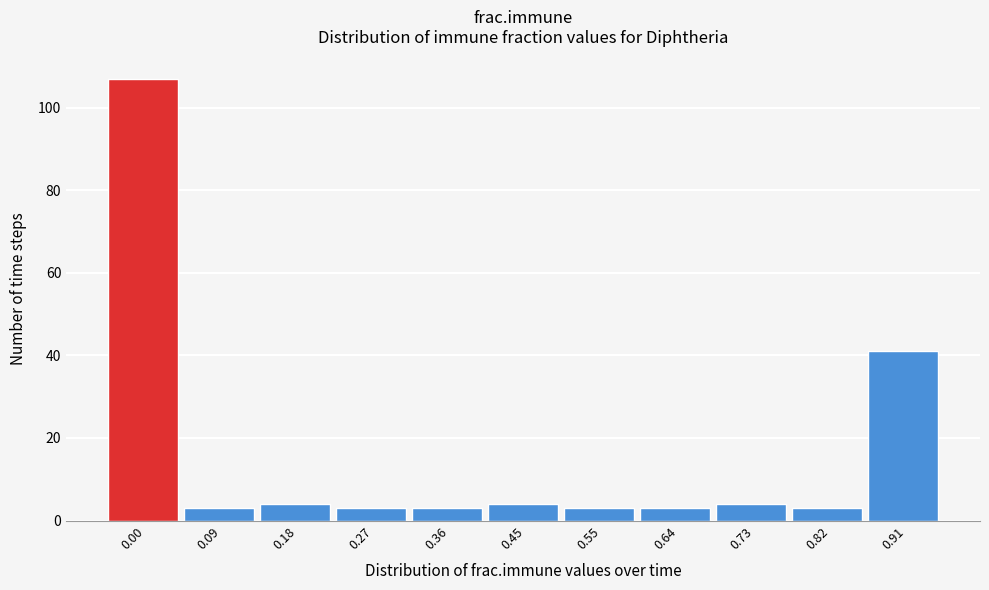

Reading left to right, what are all the values shown in this chart?

107	3	4	3	3	4	3	3	4	3	41